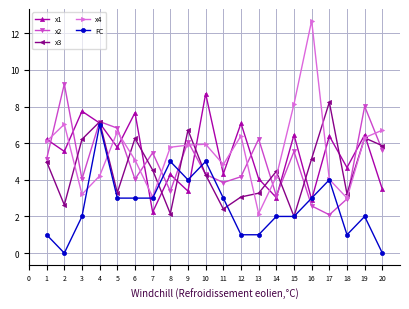

At 3, list the series in order from smallest to largest.

FC, x4, x2, x3, x1